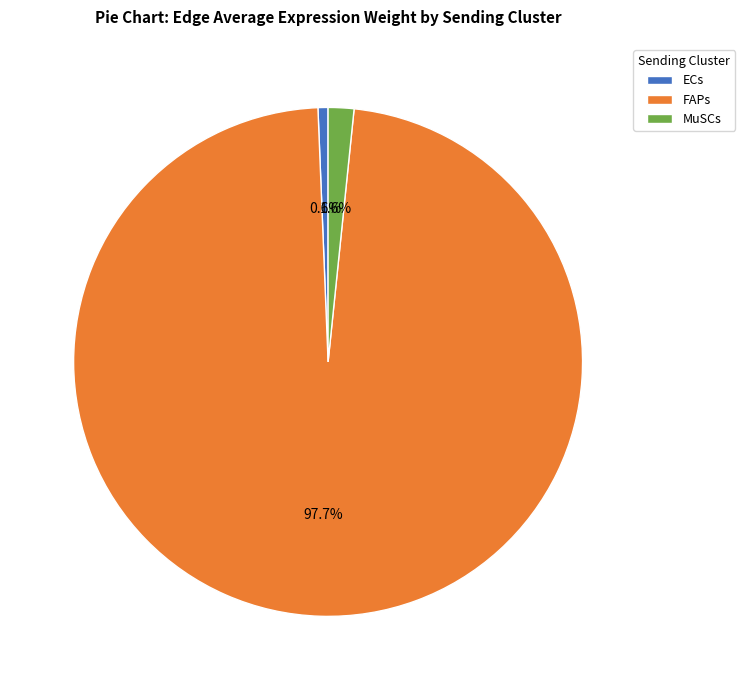

Rank the categories by value from highest to lowest.

FAPs, MuSCs, ECs